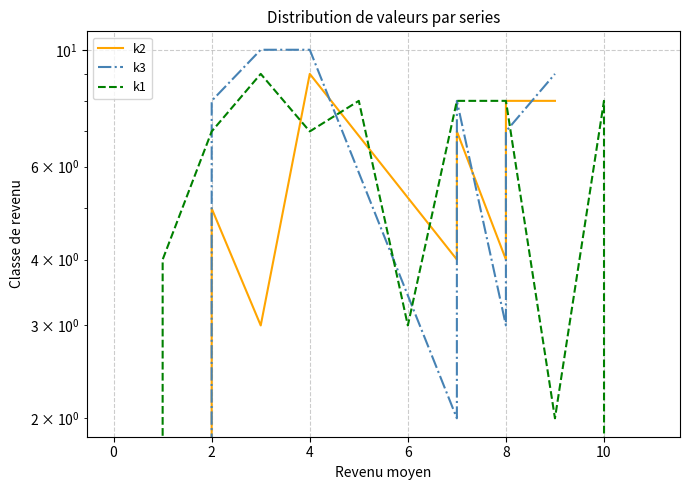

How many lines are shown in the chart?

3